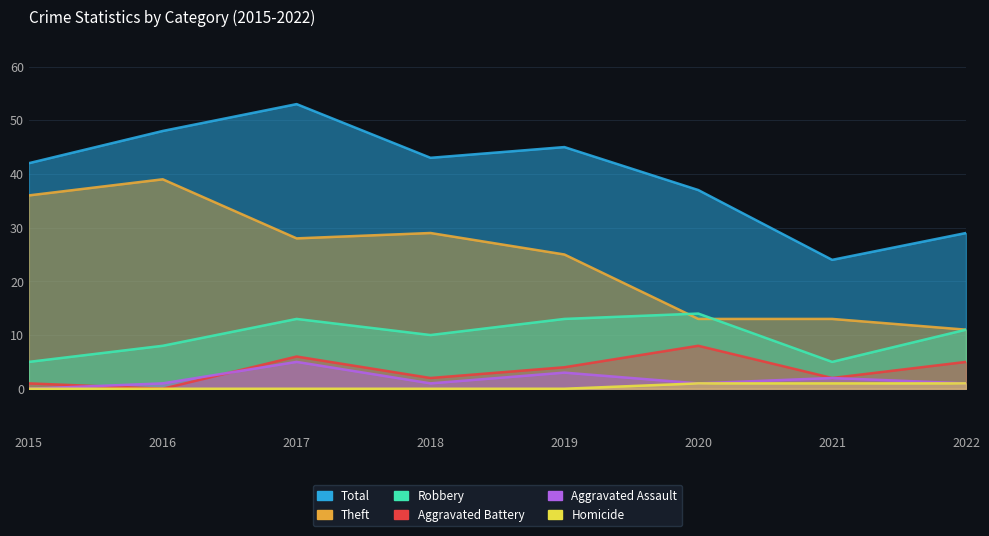

At which category does Robbery reach its first local peak?

2017